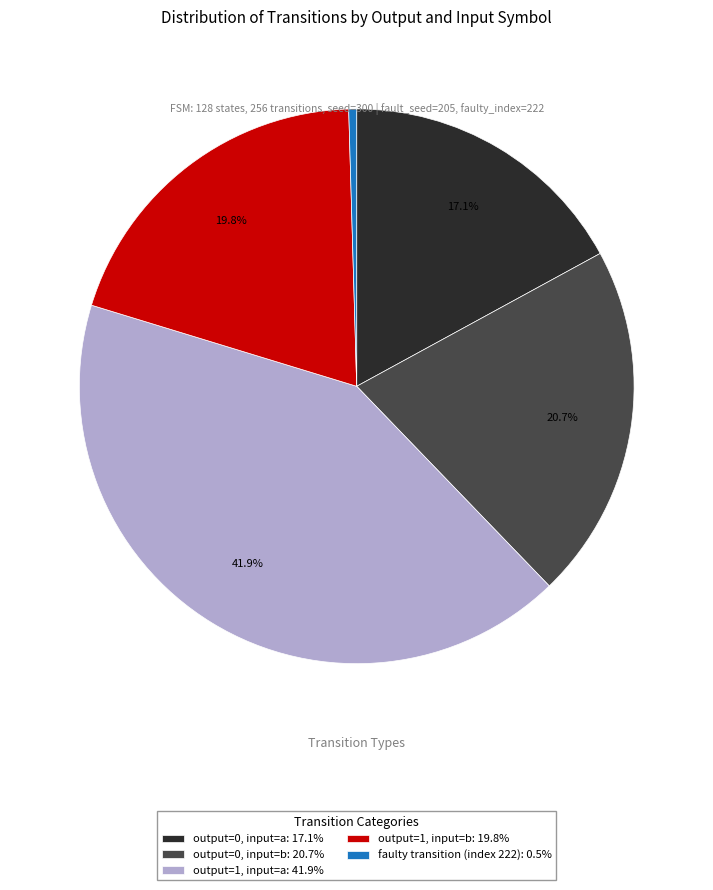

Do output=0, input=b: 20.7% and output=0, input=a: 17.1% together represent more than half of the pie?

No